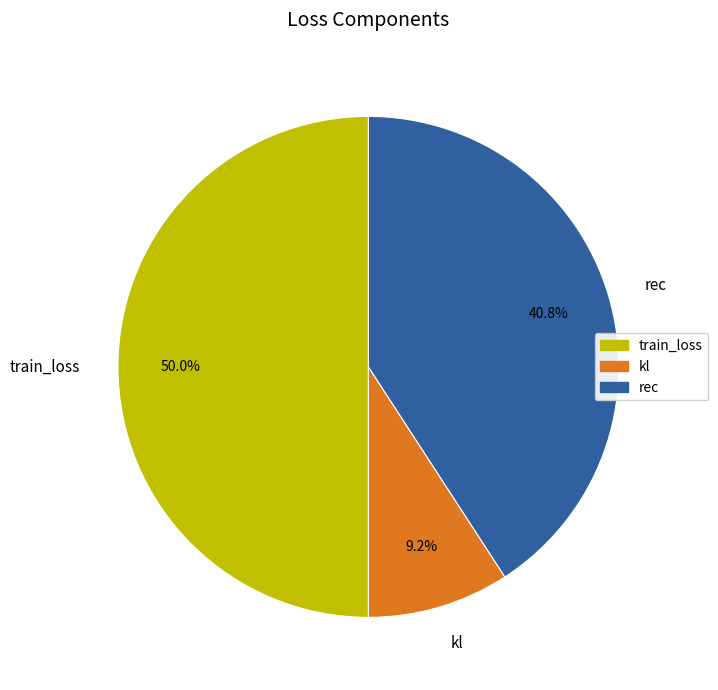

What is the smallest slice in the pie chart?

kl